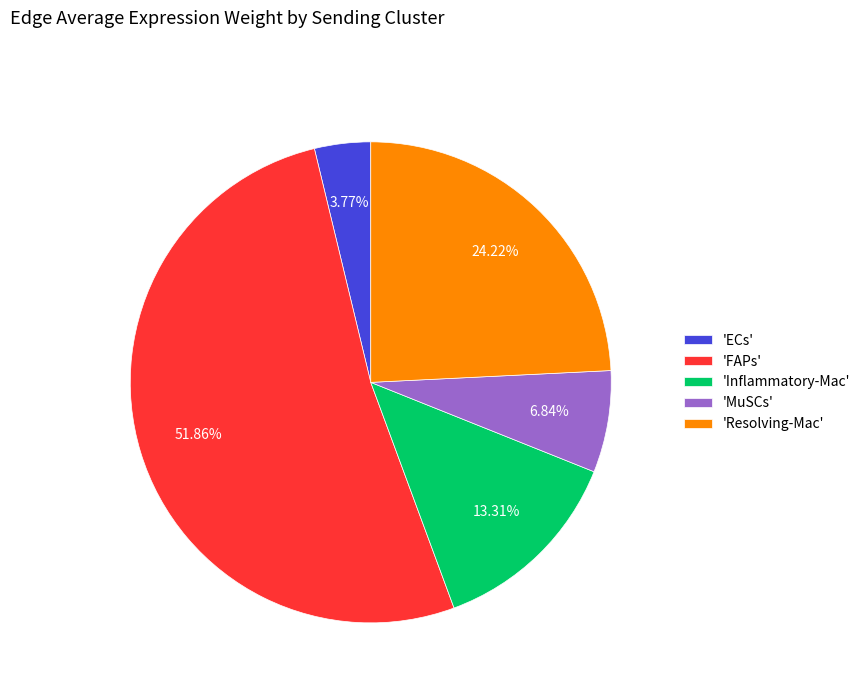

Count the number of slices in the pie.

5